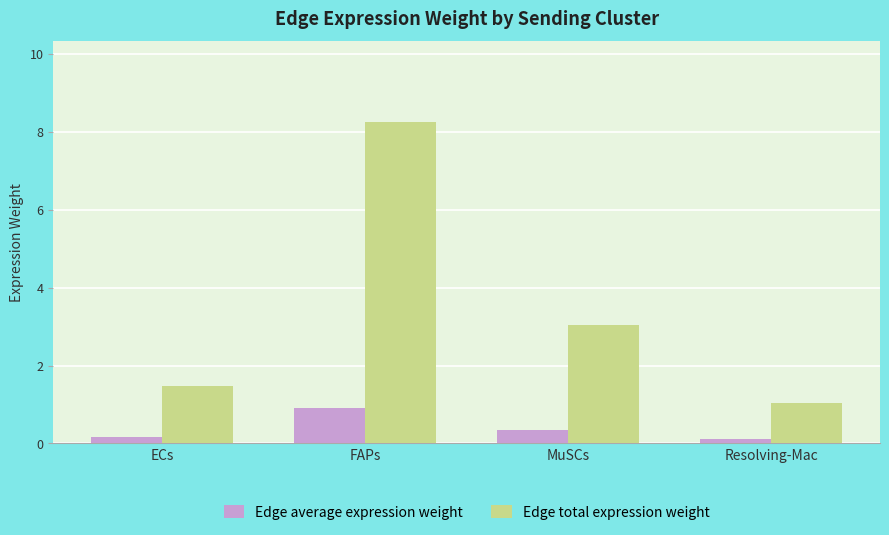

The Edge average expression weight series shows 0.3 at MuSCs. True or false?

True